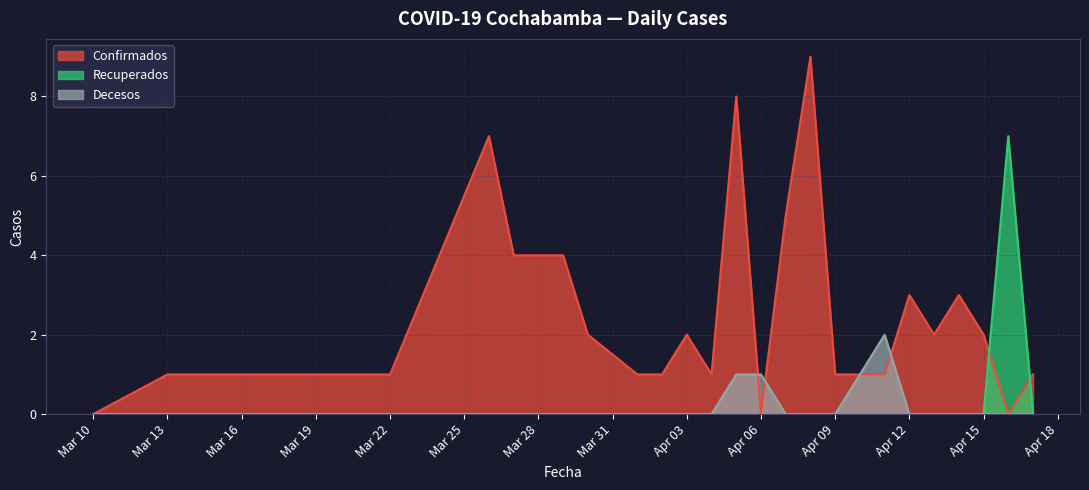

The value of Confirmados at Apr 06 is 4. True or false?

False